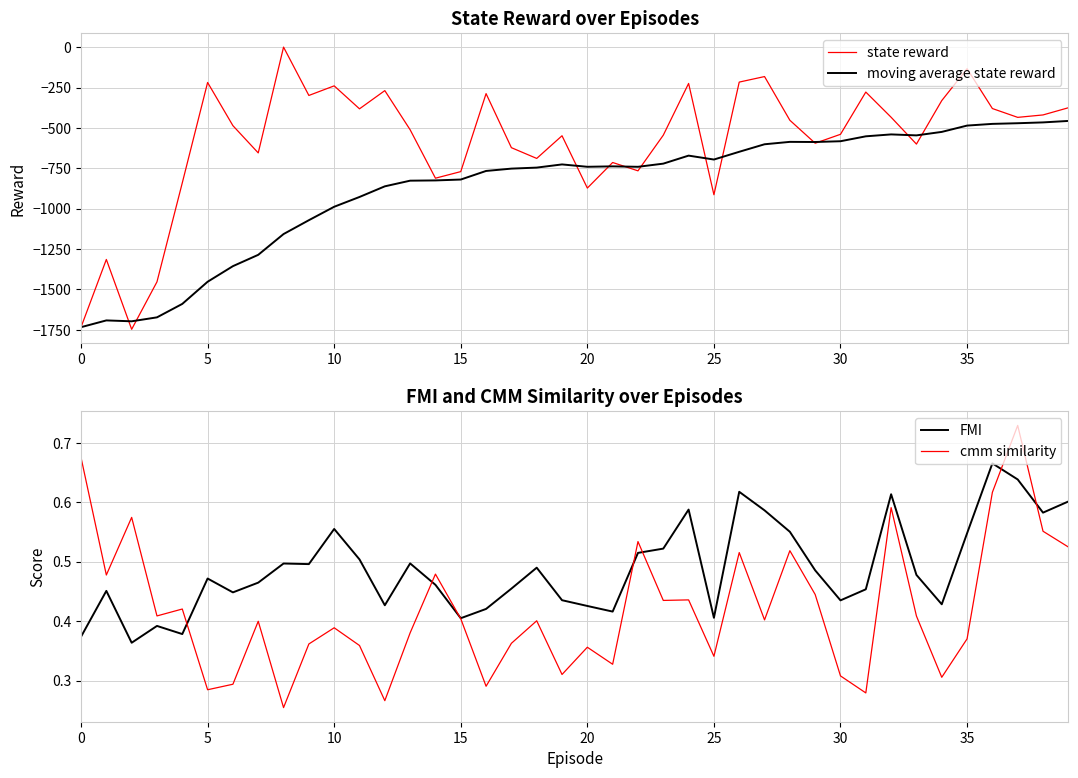

Which series has the widest spread of values?

state reward